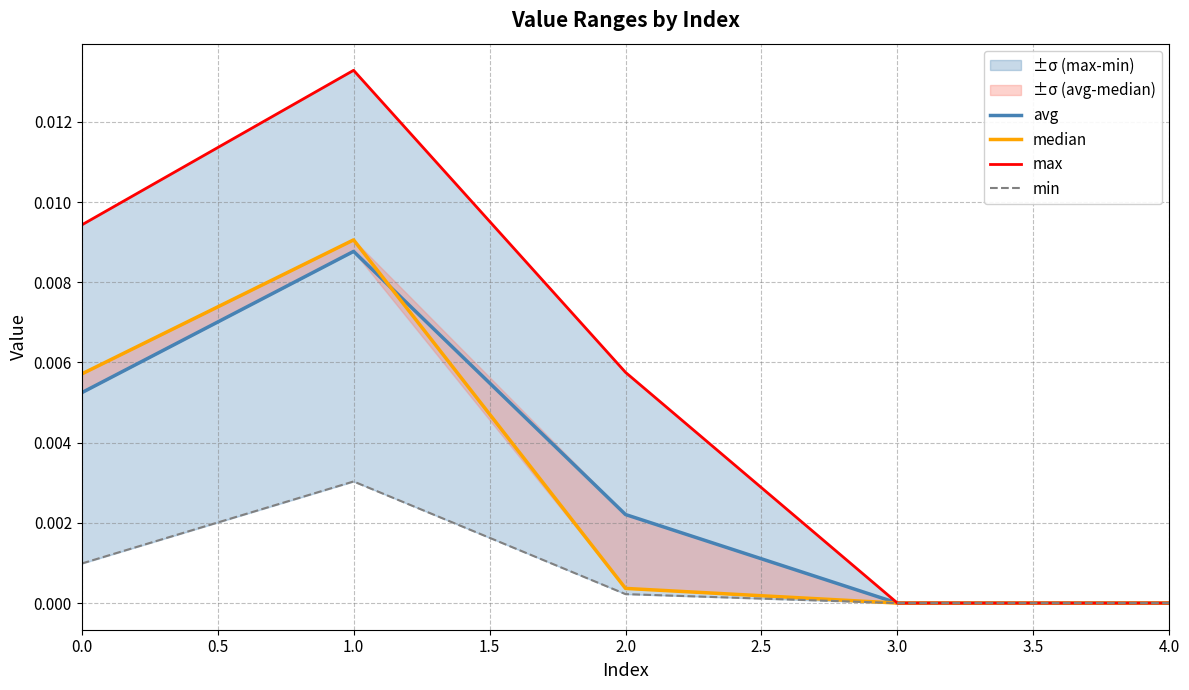

The value of min at 1.0 is 0.0. True or false?

False